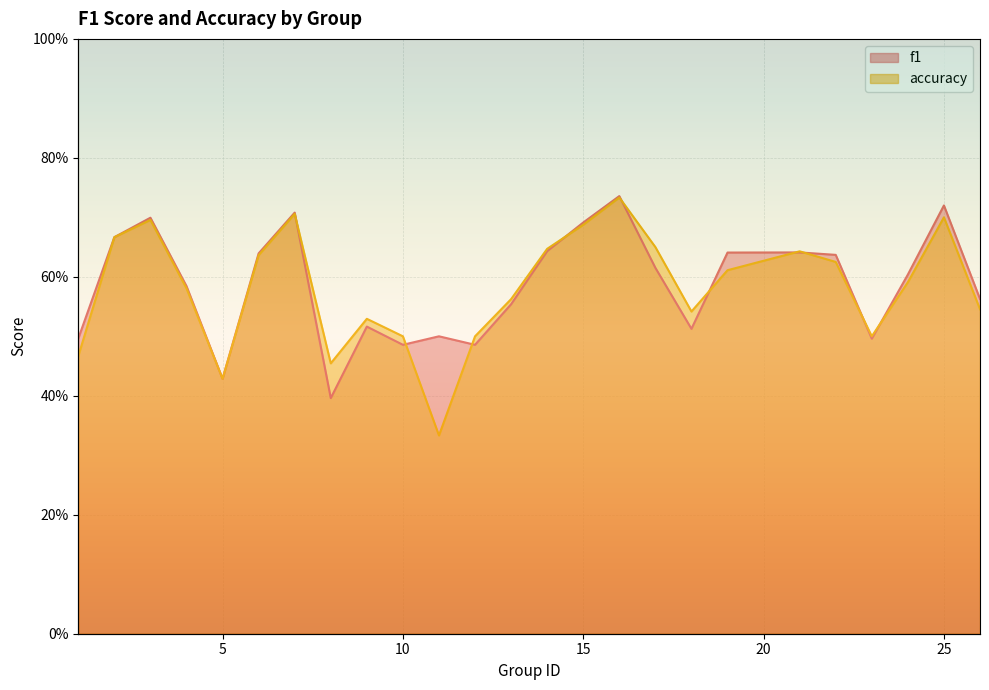

At which category does the chart reach its minimum across all series?

11